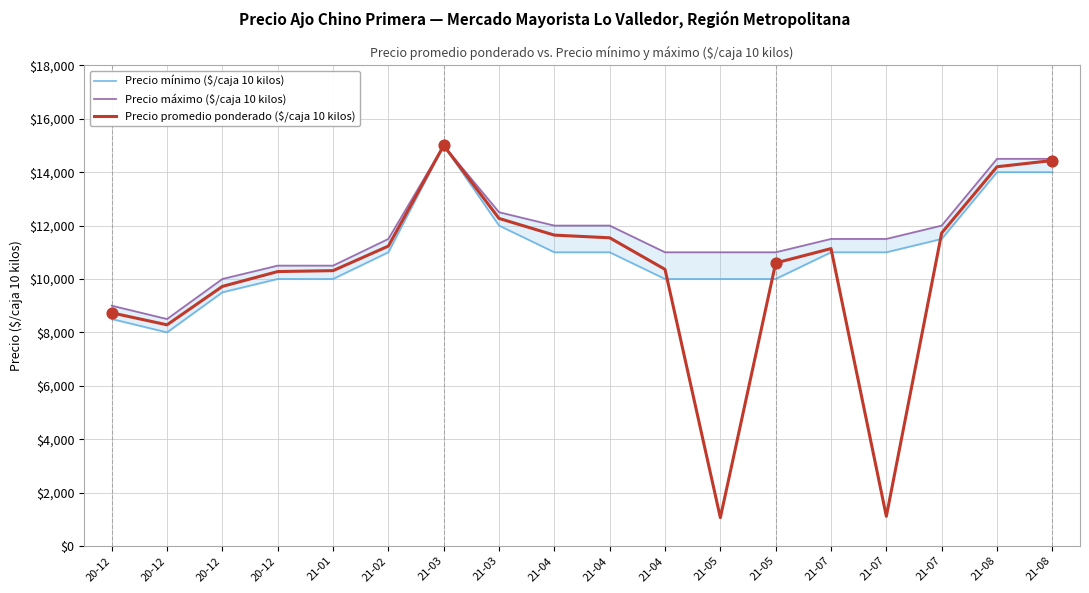

Which series has the widest spread of Y values?

Precio promedio ponderado ($/caja 10 kilos)